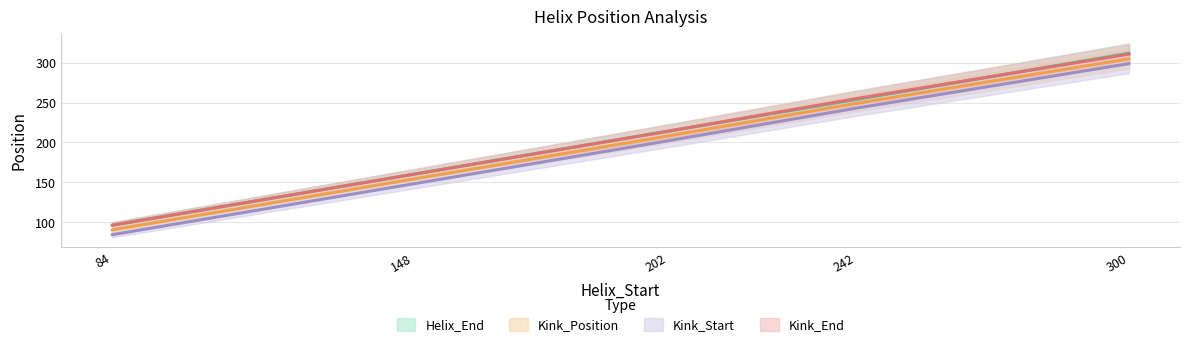

What is the difference between the Kink_Start values at 84 and 148?

64